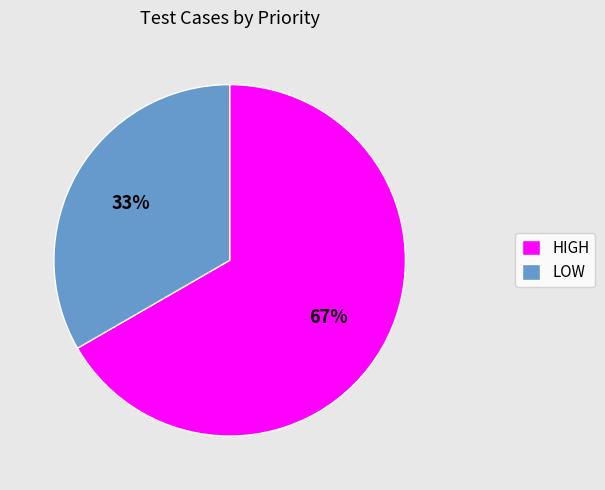

Combined, do HIGH and LOW account for over 50%?

Yes